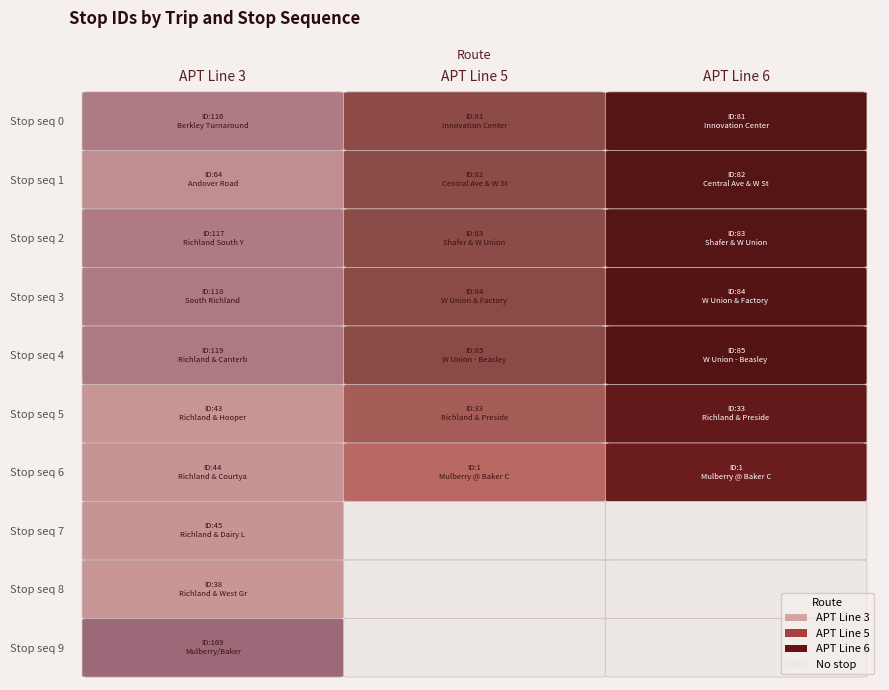

Where is APT Line 5 nearest to the value 42?

5